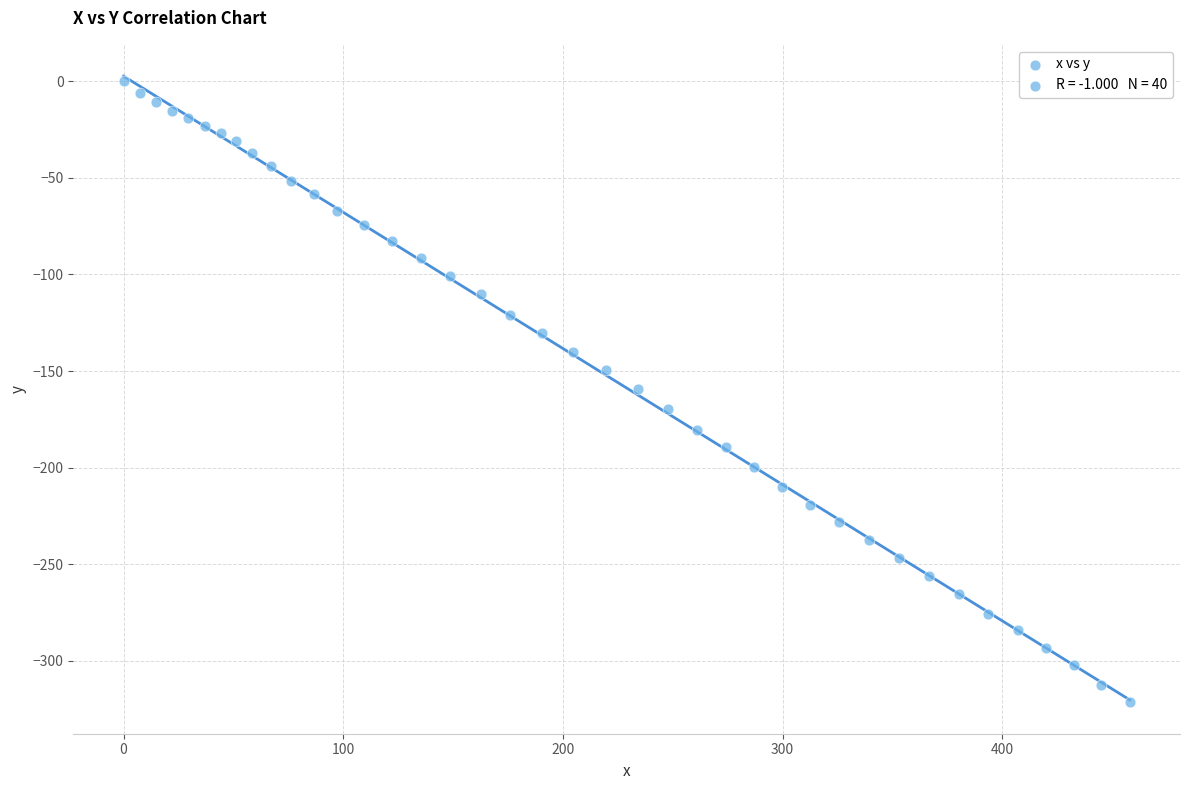

What is the range of X values (max minus min)?

458.0